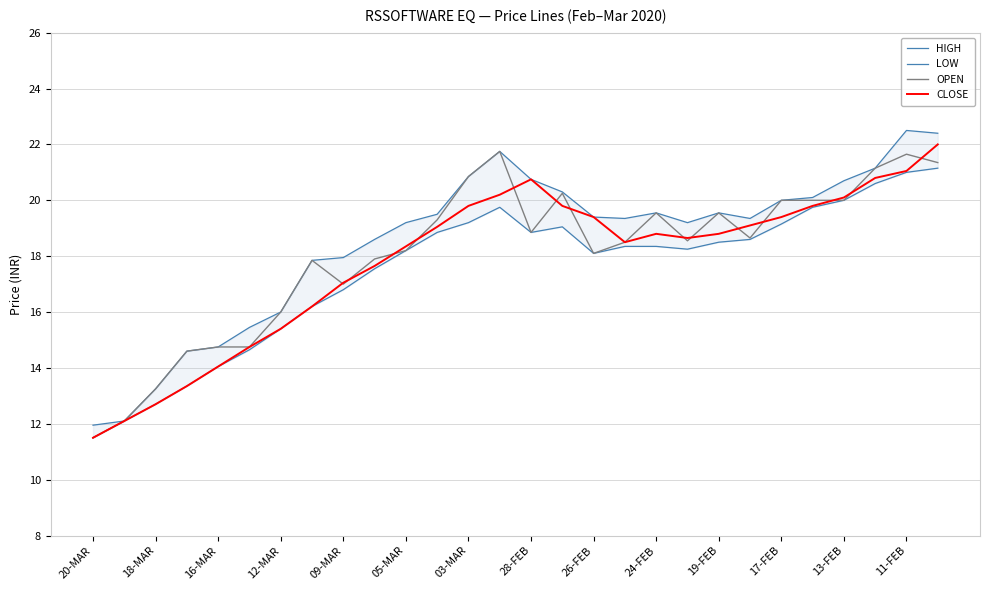

What is the minimum value for OPEN?

11.5